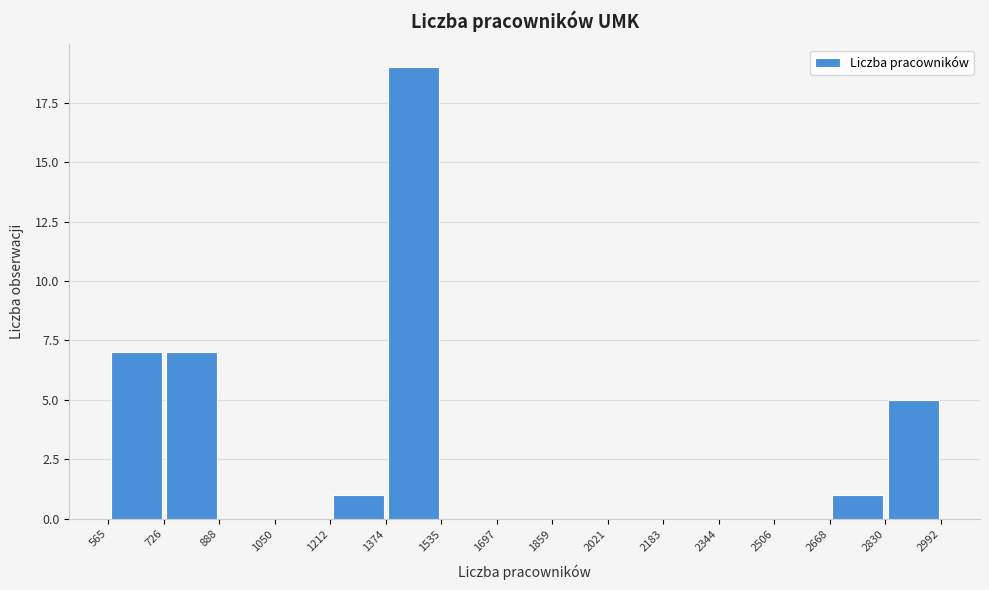

Which range on the x-axis has the tallest bar?

1374 to 1535